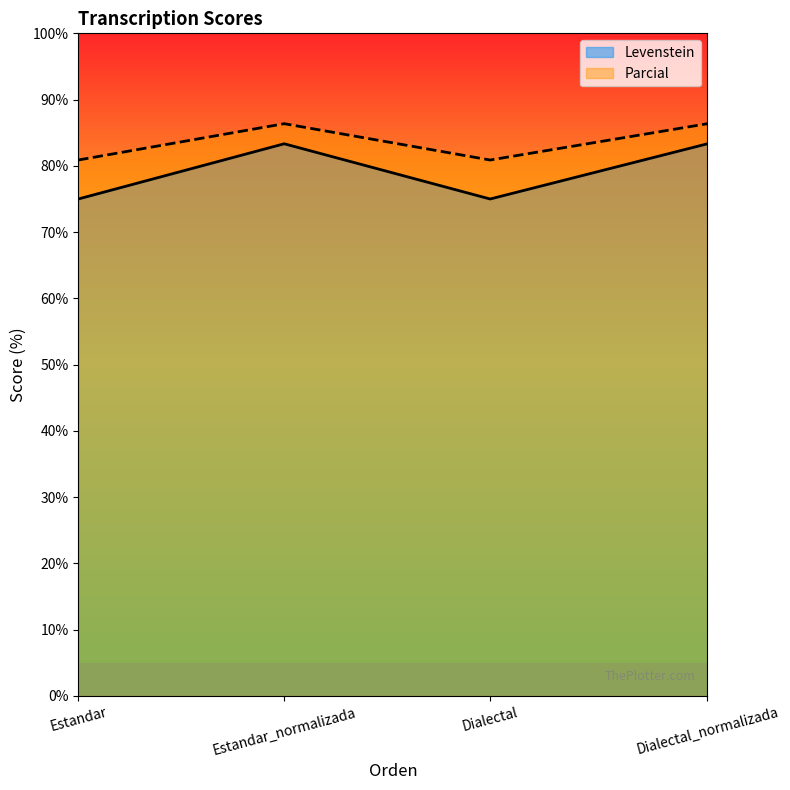

True or false: Levenstein and Parcial intersect in this chart.

False